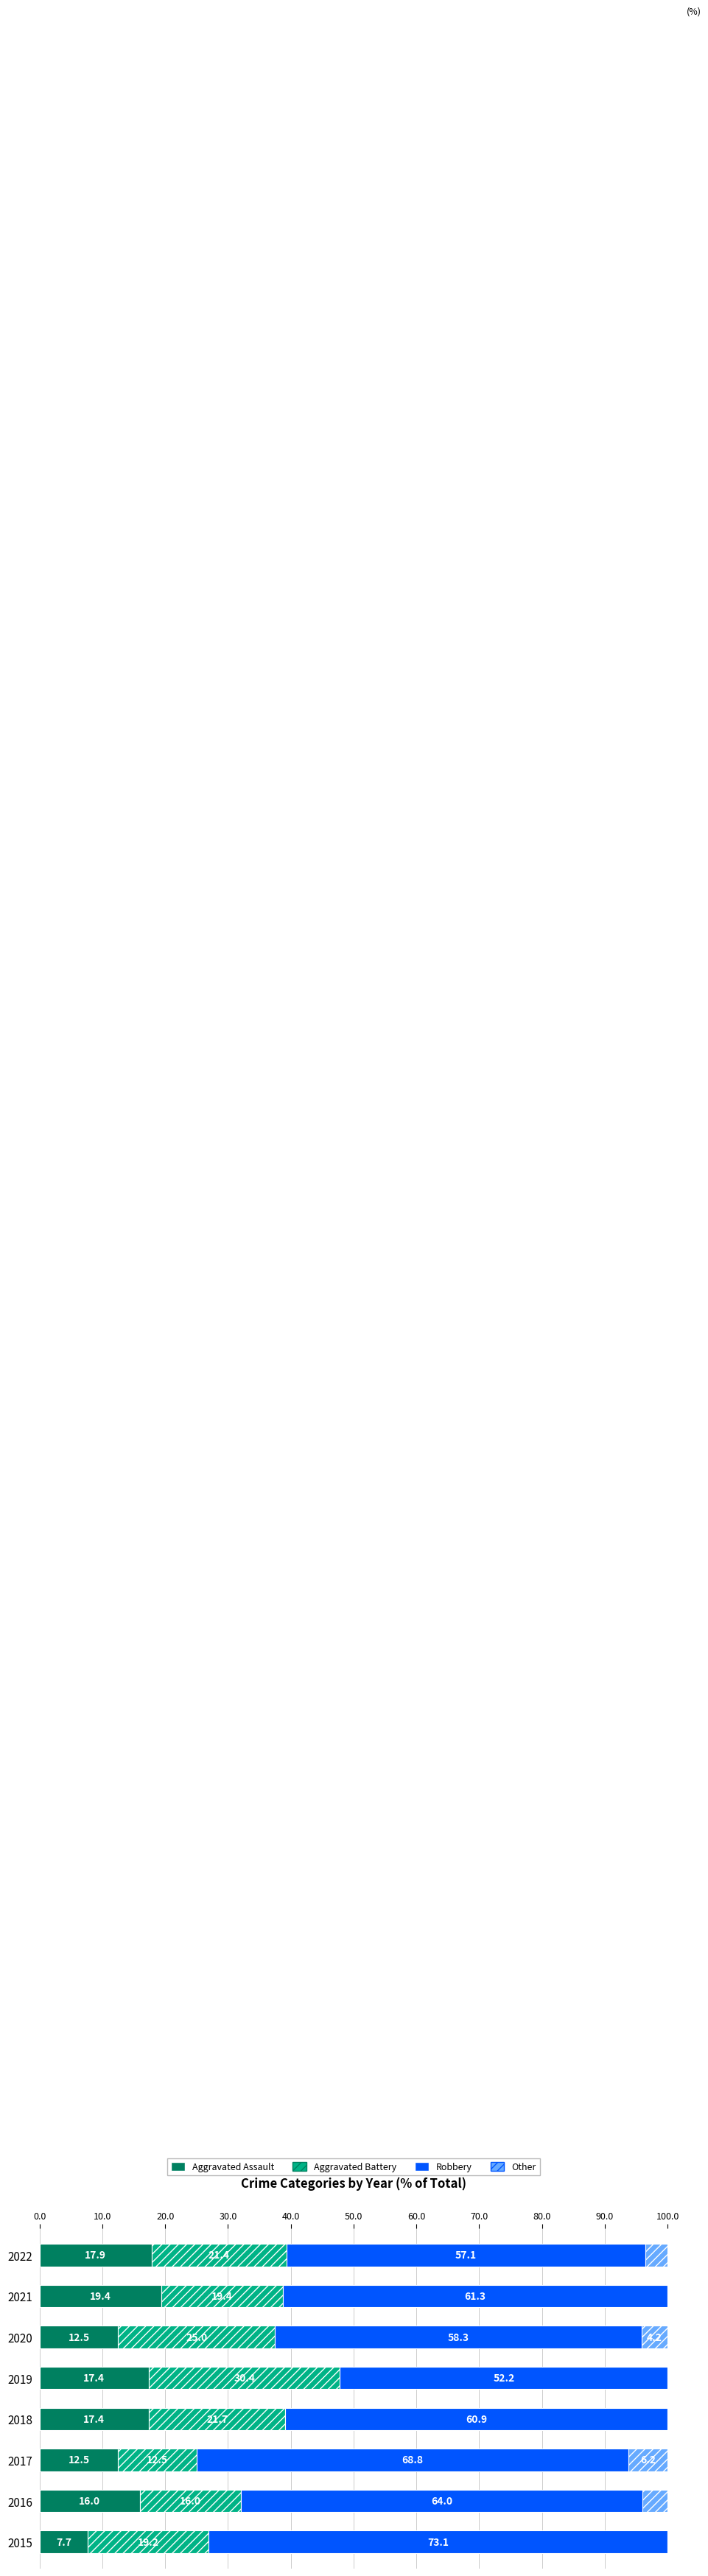

The value of Aggravated Assault at 2015 is 11.3. True or false?

False